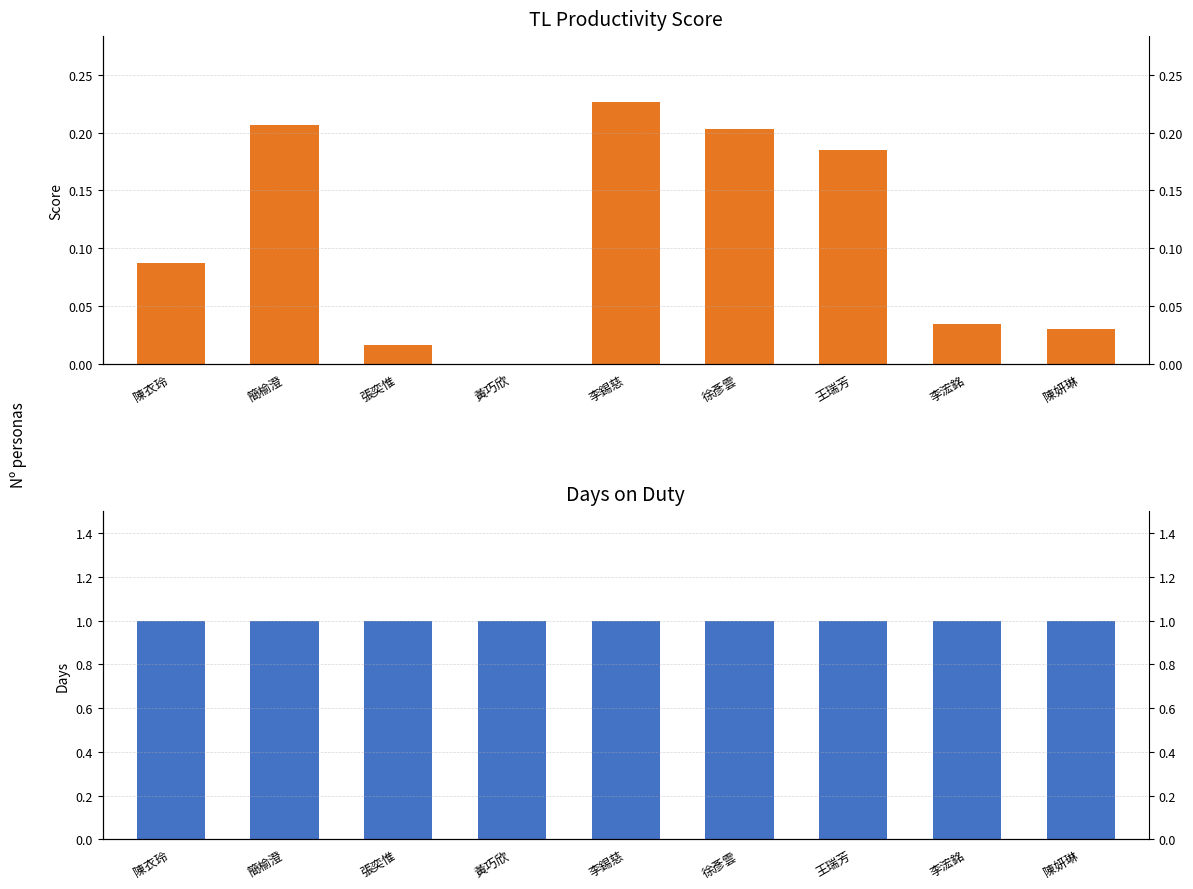

Rank the categories by TL_produtivity_score value from lowest to highest.

黃巧欣, 張奕惟, 陳妍琳, 李浤銘, 陳衣玲, 王瑞芳, 徐彥雲, 簡榆澄, 李錫慈